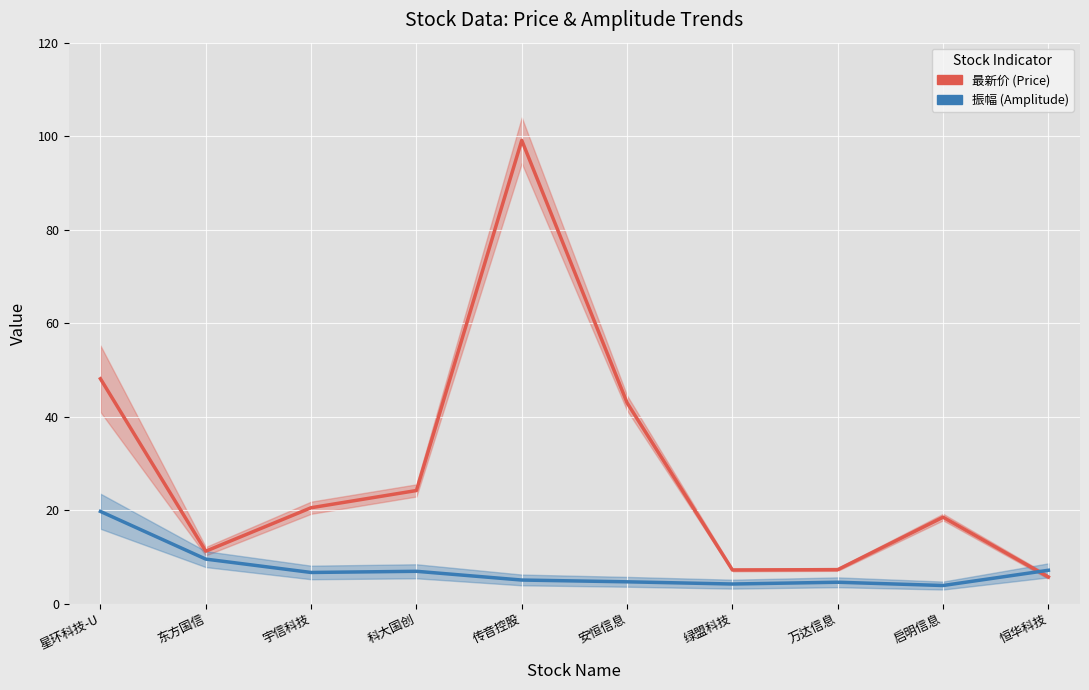

How many interior local peaks does the 最新价 (Price) series have?

2